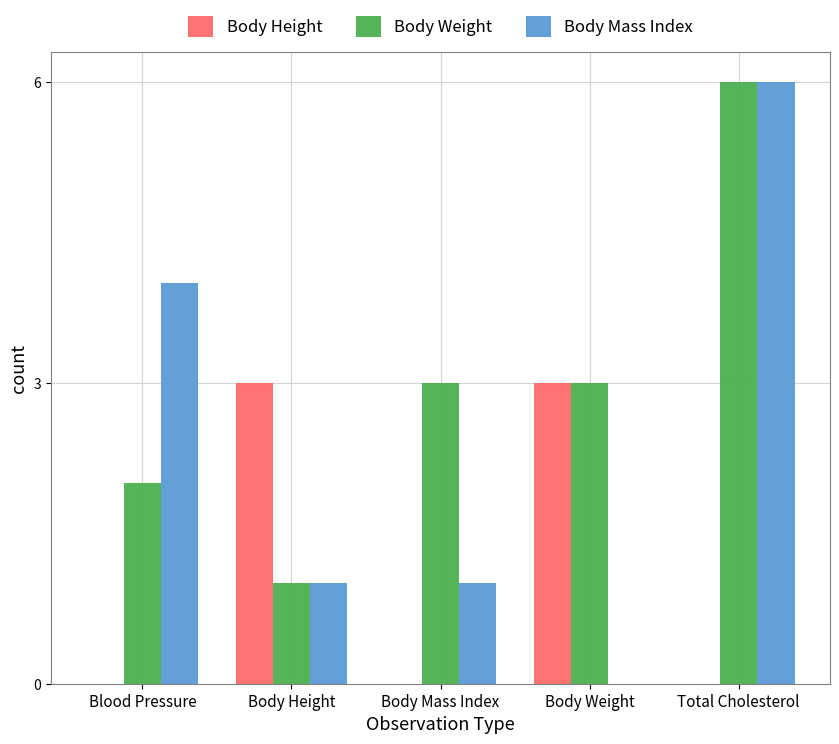

How many positive values does the Body Mass Index series have?

4